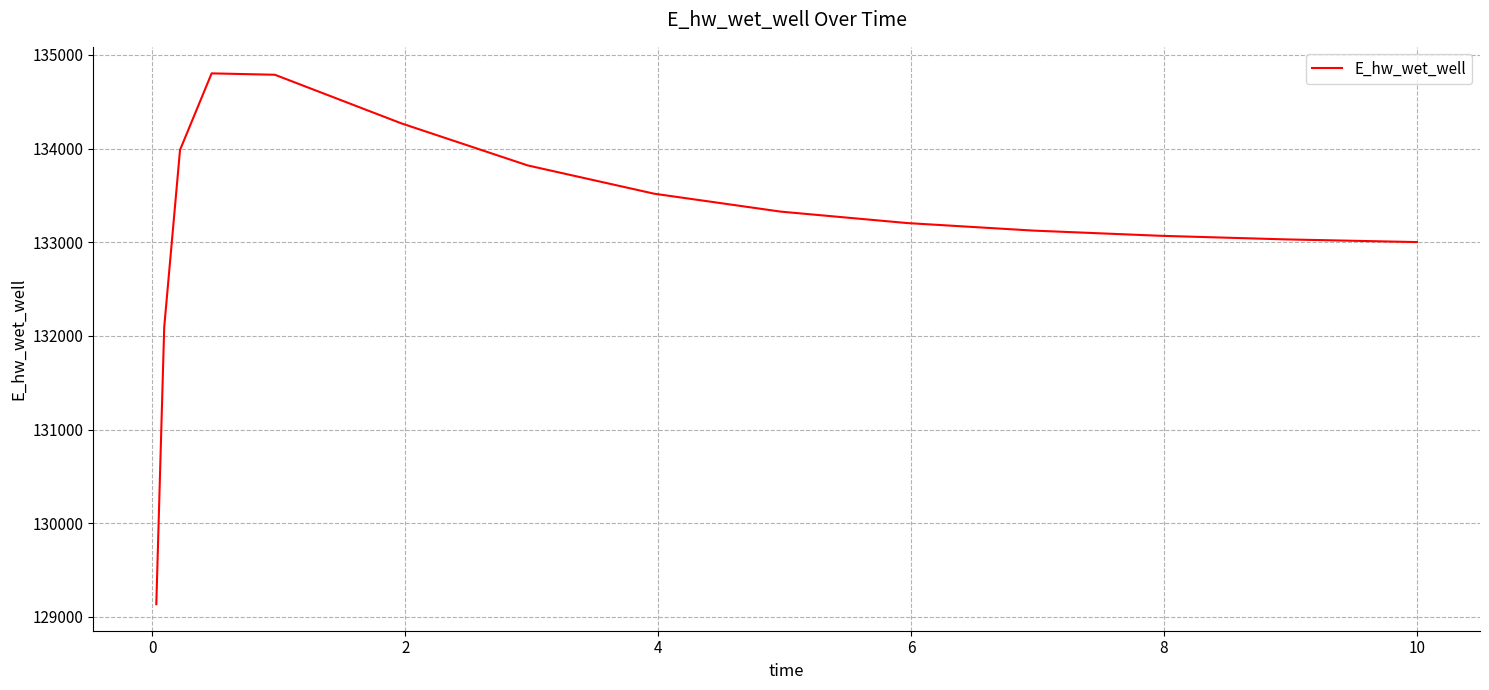

True or false: there are more than 0 points higher than both neighbors.

True